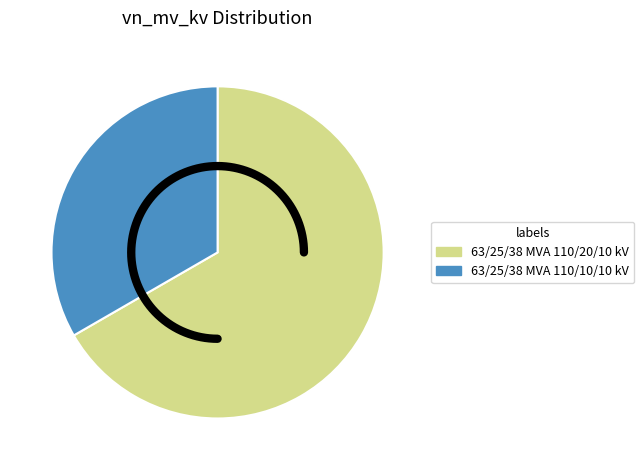

How many segments does this pie chart have?

2